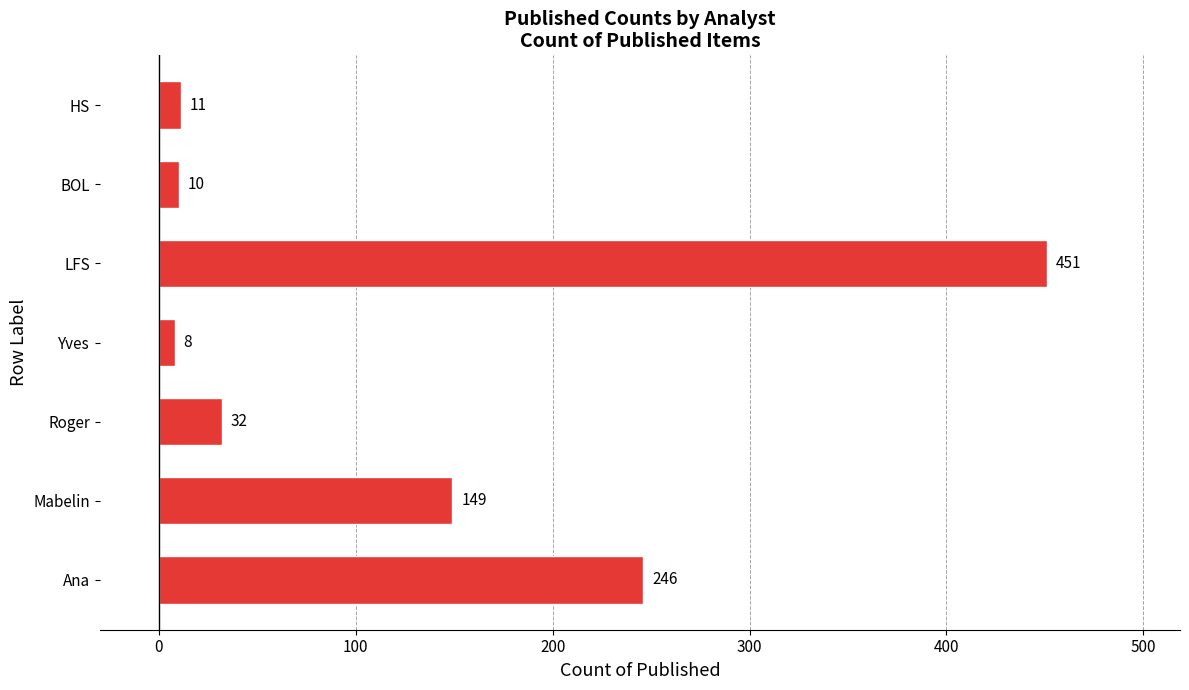

How many bars are there in total?

7